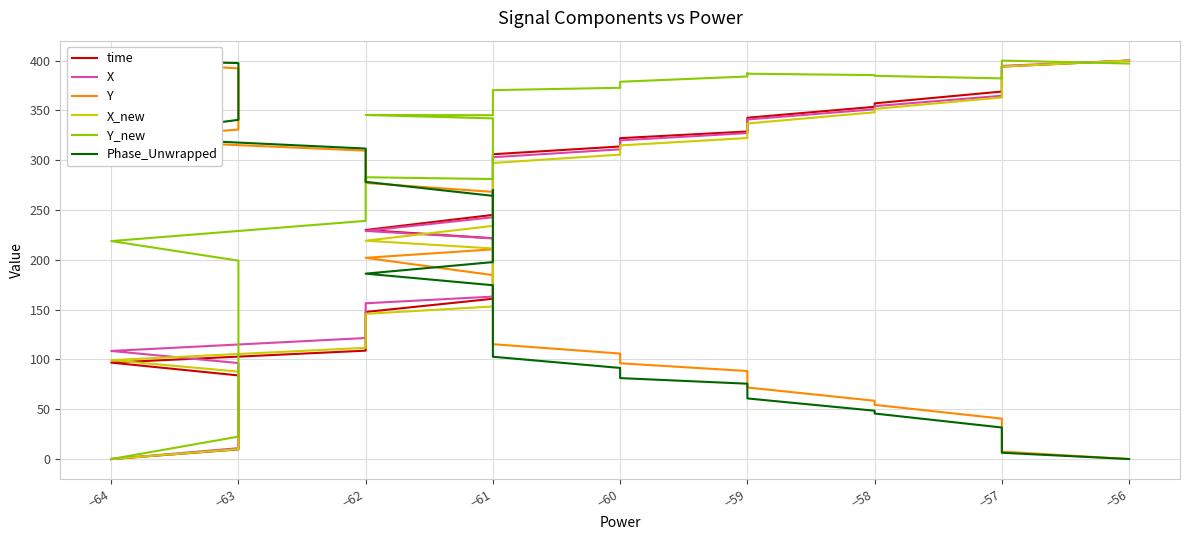

Reading left to right, extract all data points from this chart.

time: 0.0	9.7	16.8	31.2	39.7	62.7	68.3	83.9	96.8	108.8	117.9	137.8	147.7	160.9	169.1	181.6	190.1	194.9	214.1	221.6	229.9	245.1	249.0	262.9	273.7	285.9	297.4	306.0	313.8	322.1	328.8	337.3	342.6	353.6	357.1	368.9	373.3	384.9	394.0	400.0
X: 0.0	10.9	18.8	33.5	42.8	67.1	76.1	96.4	108.5	121.5	130.8	150.0	156.4	163.1	170.5	182.7	191.7	196.4	214.7	221.5	229.0	242.7	246.6	260.5	271.7	283.7	294.2	303.0	310.9	319.9	327.2	335.9	340.9	351.1	354.2	364.7	369.9	385.2	394.7	400.0
Y: 400.0	392.2	386.5	375.7	368.6	349.9	344.4	330.8	320.7	309.6	301.5	284.3	277.2	268.2	261.2	249.5	240.8	236.1	217.6	210.5	202.0	184.6	180.4	164.9	151.9	138.0	125.6	115.3	105.9	96.1	88.4	78.2	71.8	58.5	54.4	40.6	34.8	19.2	7.4	0.0
X_new: 0.0	9.9	17.1	30.6	39.2	61.8	69.6	87.8	99.3	111.6	120.5	139.2	145.7	153.2	160.4	172.5	181.4	186.1	204.5	211.4	219.2	234.1	238.0	252.4	264.3	276.8	287.9	297.2	305.6	314.8	322.3	331.4	336.9	348.1	351.5	363.0	368.4	383.8	394.0	400.0
Y_new: 0.0	22.5	38.8	68.4	86.1	131.5	153.6	199.1	218.8	239.1	252.8	279.7	282.9	281.1	290.0	304.1	314.1	318.9	336.0	342.0	345.4	345.2	347.4	355.0	359.6	364.1	367.7	370.4	372.7	378.7	384.1	387.4	386.8	385.4	384.7	382.1	385.4	398.9	400.0	397.0
Phase_Unwrapped: 400.0	397.5	384.5	375.1	371.5	352.9	350.1	340.5	323.7	311.7	307.9	280.7	278.3	264.2	270.2	237.4	232.6	230.4	205.1	197.7	186.1	174.5	171.7	151.6	145.6	129.5	115.0	102.7	91.5	81.2	75.6	63.3	60.8	48.5	45.7	31.7	26.4	15.5	6.3	0.0